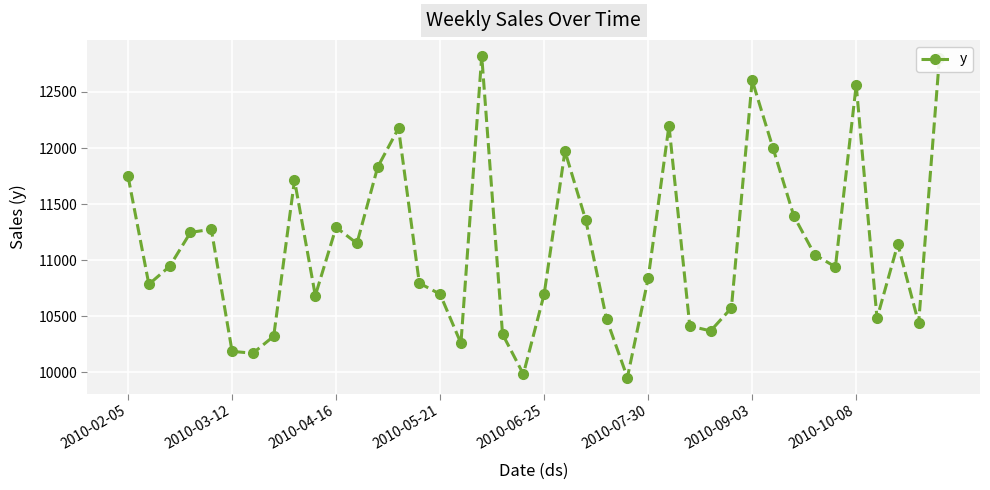

What is the value of the 35th point from the left?

10940.1